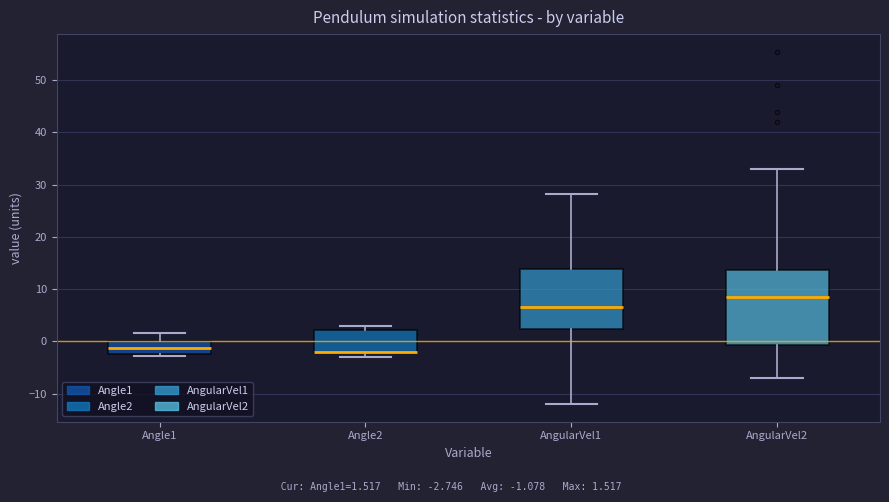

Where does the median line of the box for Angle1 sit on the y-axis? The values are not printed on the chart, so give them approximately, as read against the axis.

-1